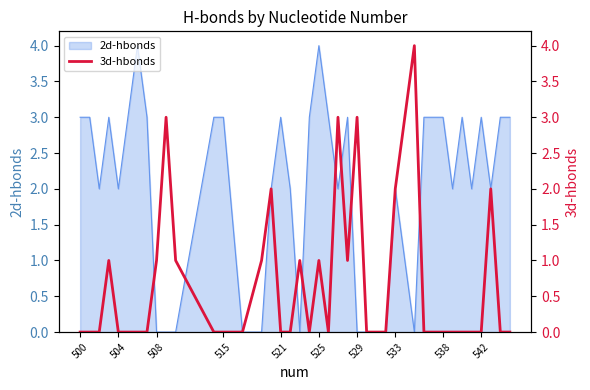

Is it true that 2d-hbonds equals 5 at 515?

False